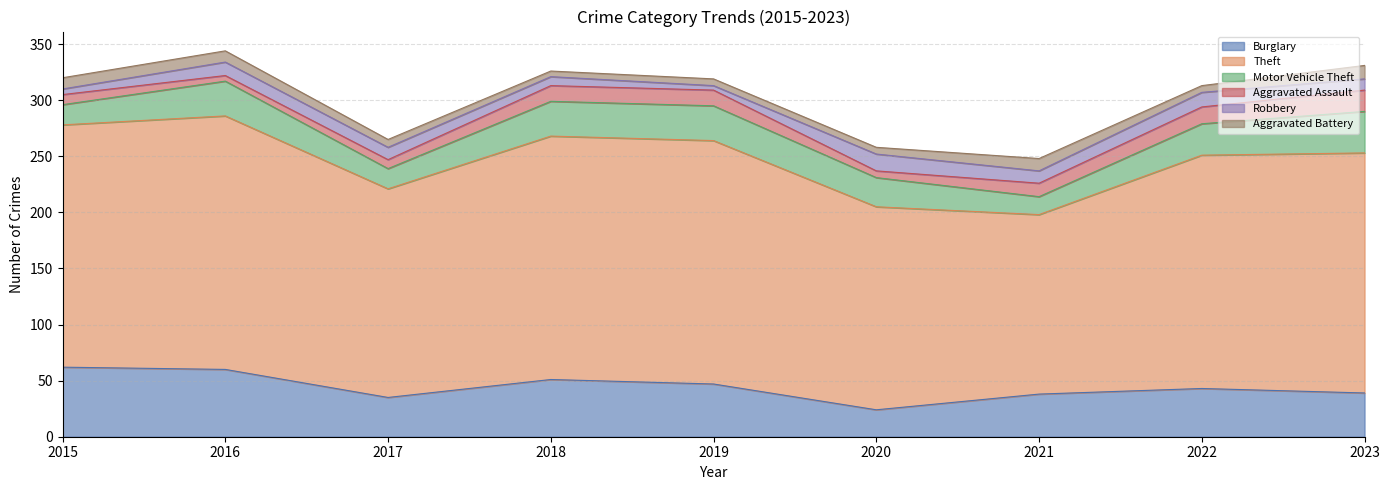

What is the difference between the highest and lowest values at 2018?

212